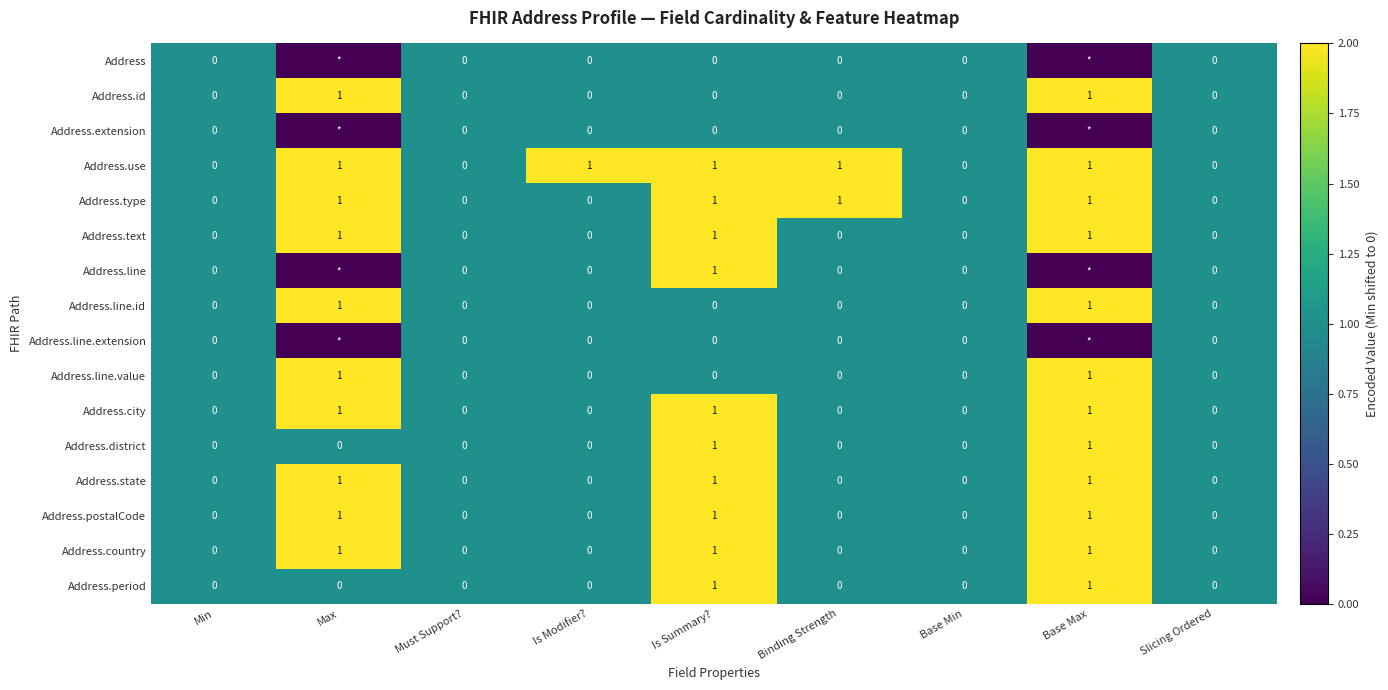

Count the Address.district values in the range 0 to 1.

9